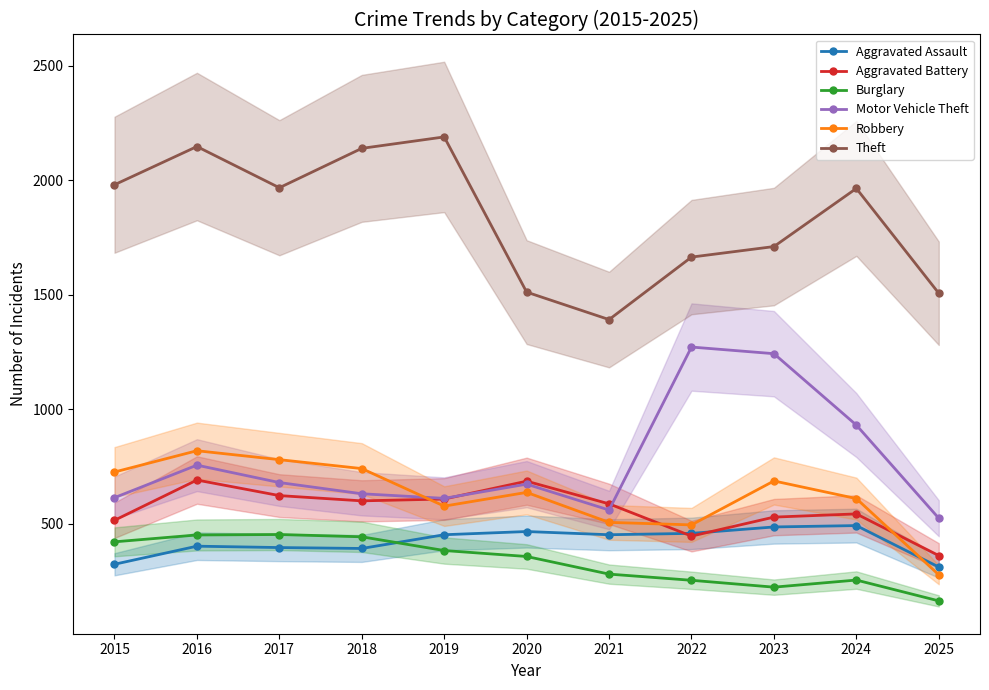

What is the sum of the Aggravated Battery values at 2022 and 2017?

1069